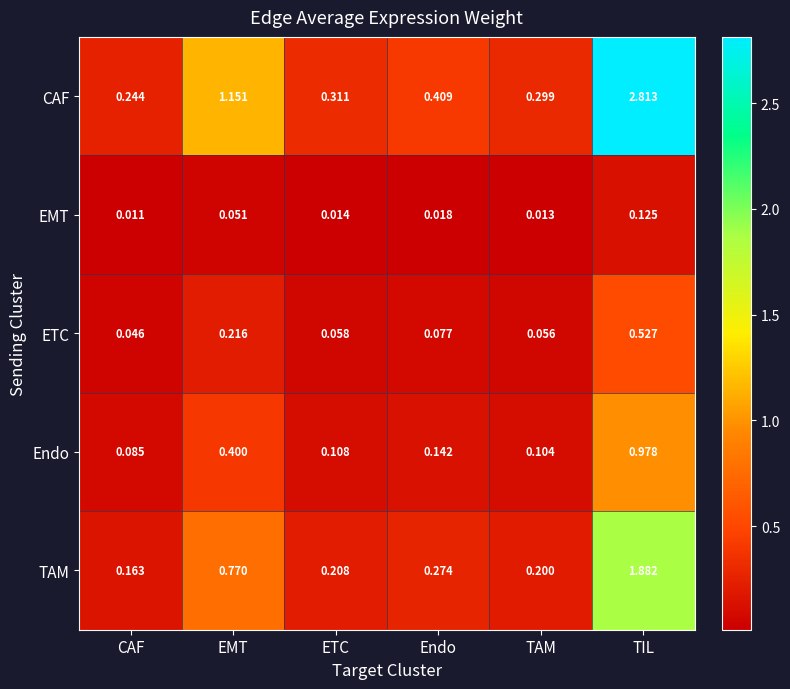

List the series in order of their peak value, lowest first.

EMT, ETC, Endo, TAM, CAF